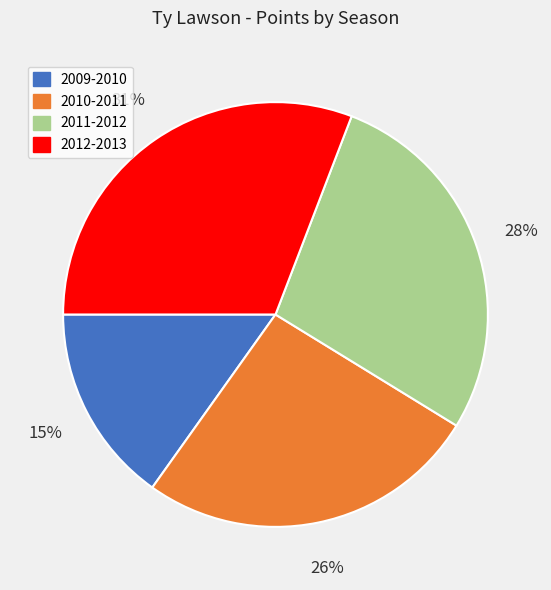

Which category has the biggest portion of the pie?

2012-2013